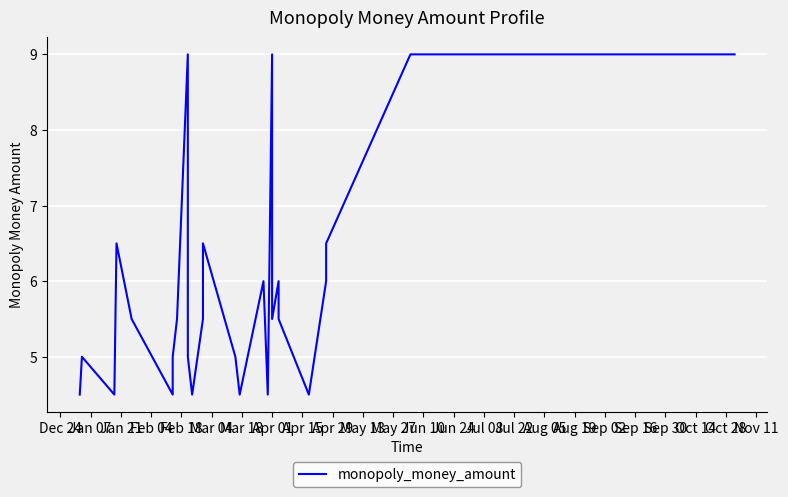

How many interior local peaks (higher than both neighbors) does the data have?

5